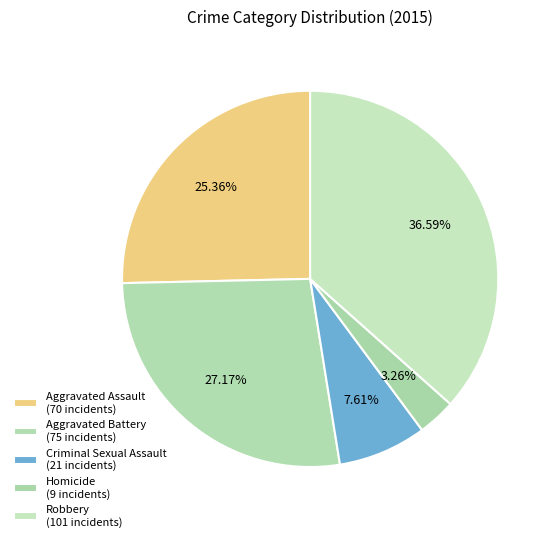

How many segments does this pie chart have?

5